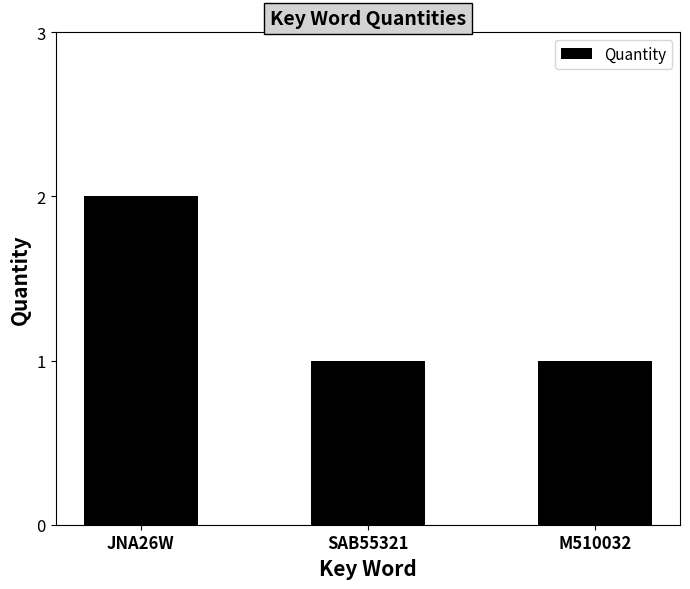

The value at SAB55321 is 2. True or false?

False